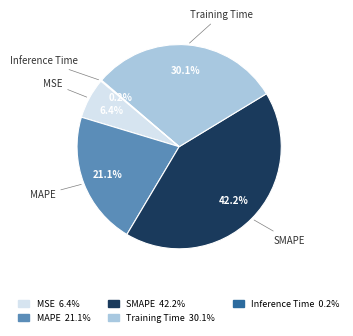

What is the ratio of the value at Training Time to the value at SMAPE?

0.7